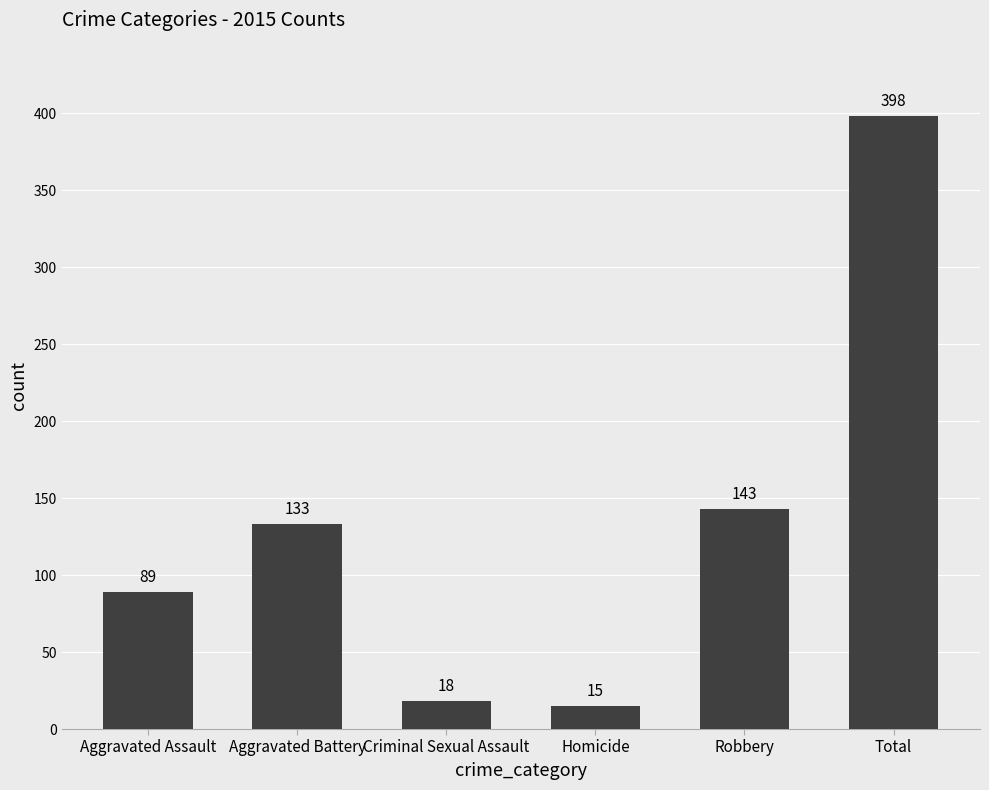

Rank the categories by value from lowest to highest.

Homicide, Criminal Sexual Assault, Aggravated Assault, Aggravated Battery, Robbery, Total